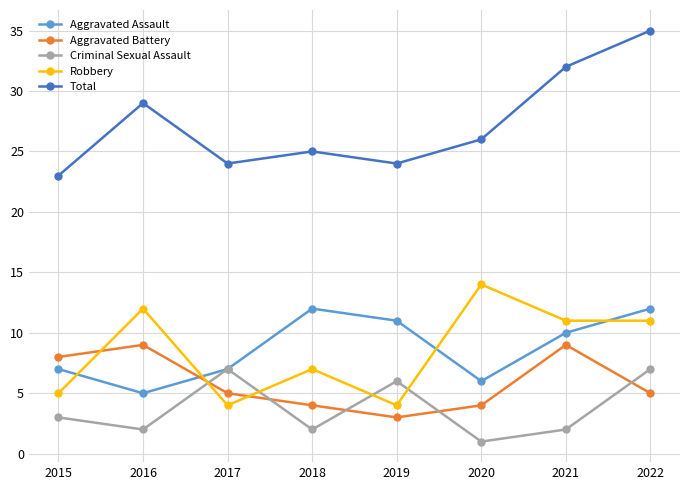

Which series changed the most between 2016 and 2022?

Aggravated Assault